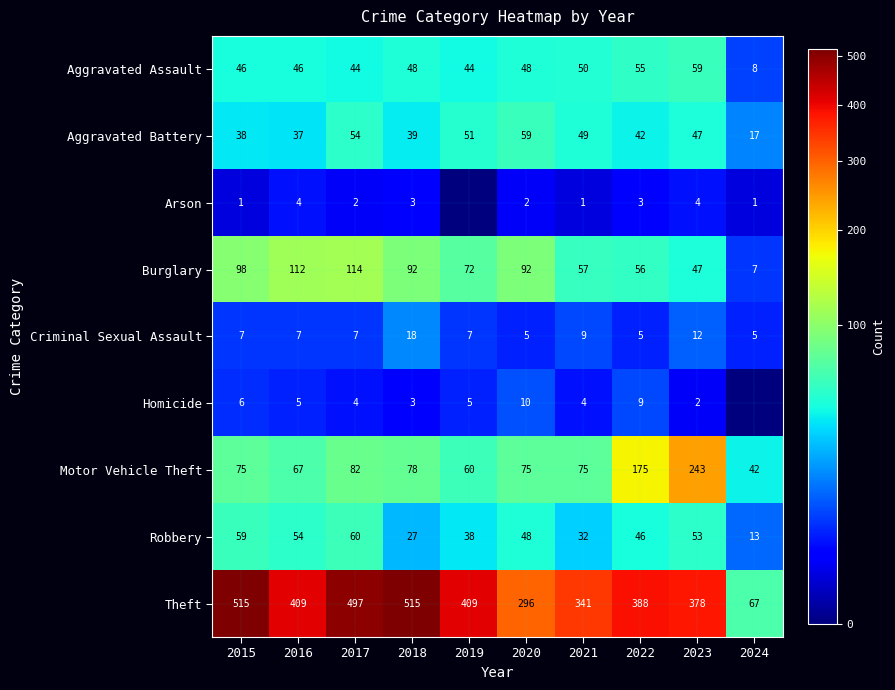

Which label corresponds to the smallest value in the chart?

2019